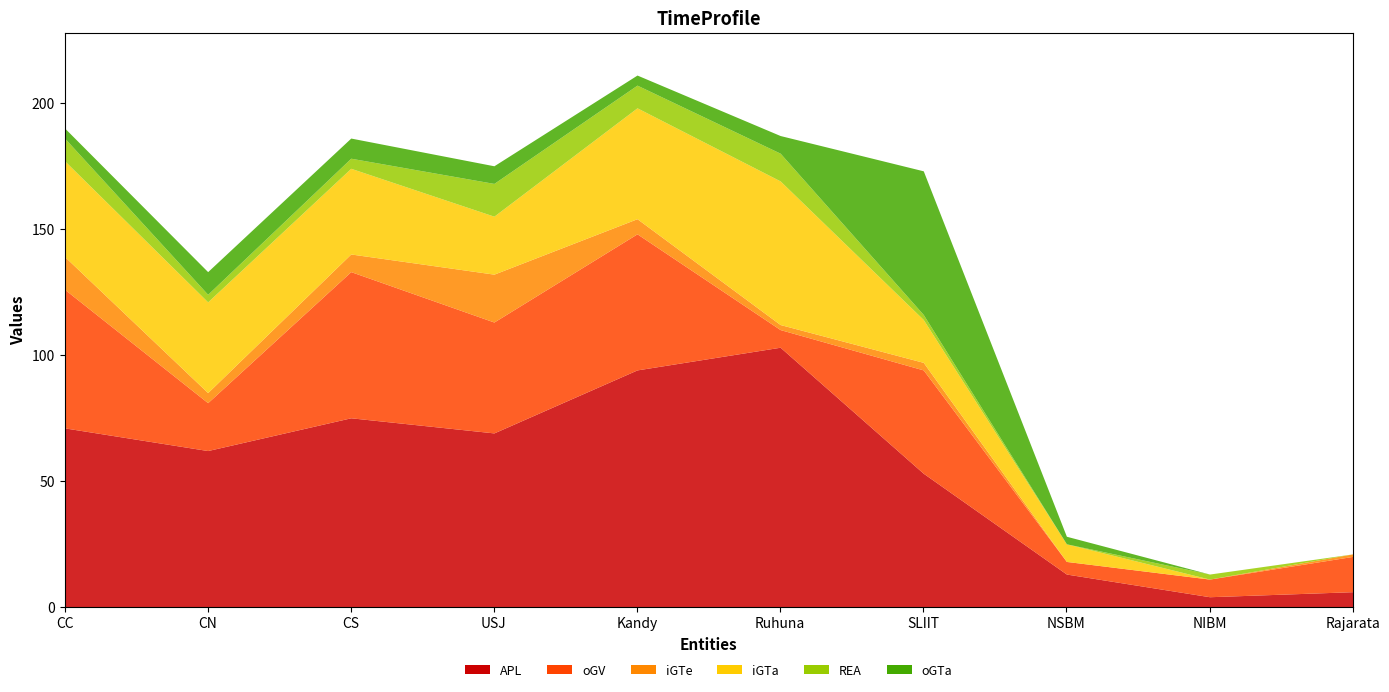

What is the total value across all series at CC?

190